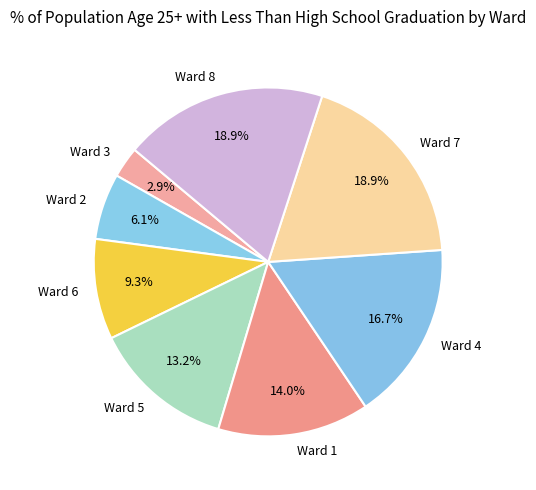

To the nearest percent, what portion does Ward 3 represent?

3%